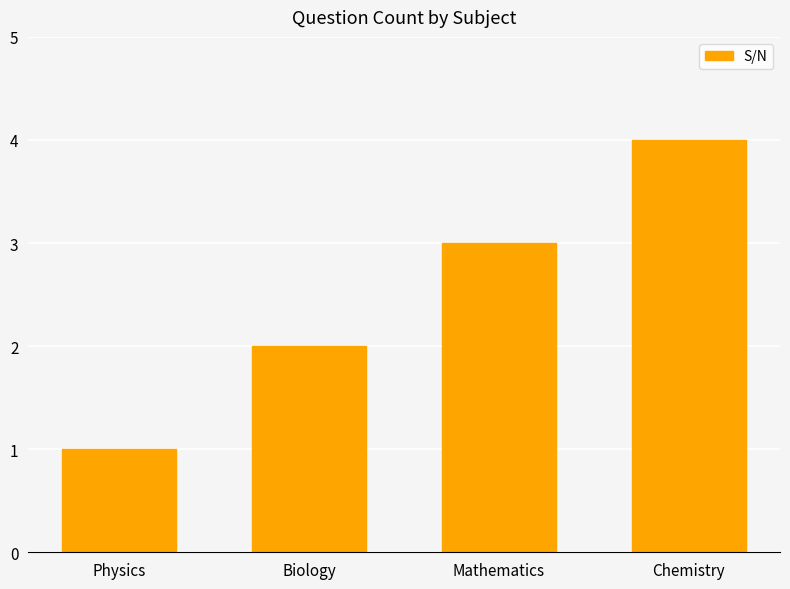

What is the ratio of the value at Chemistry to the value at Biology?

2.0